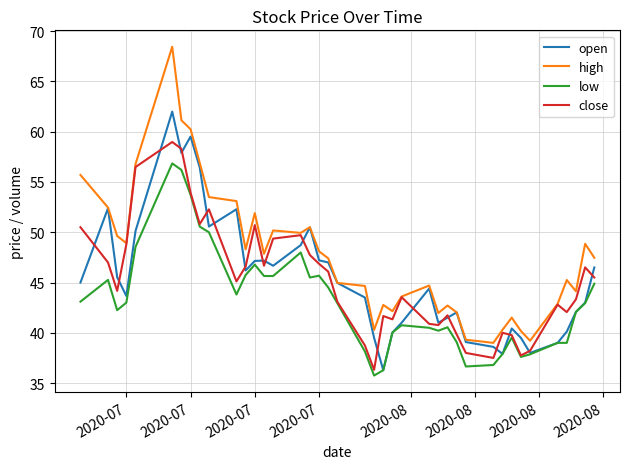

Which series has the largest total across all categories?

high